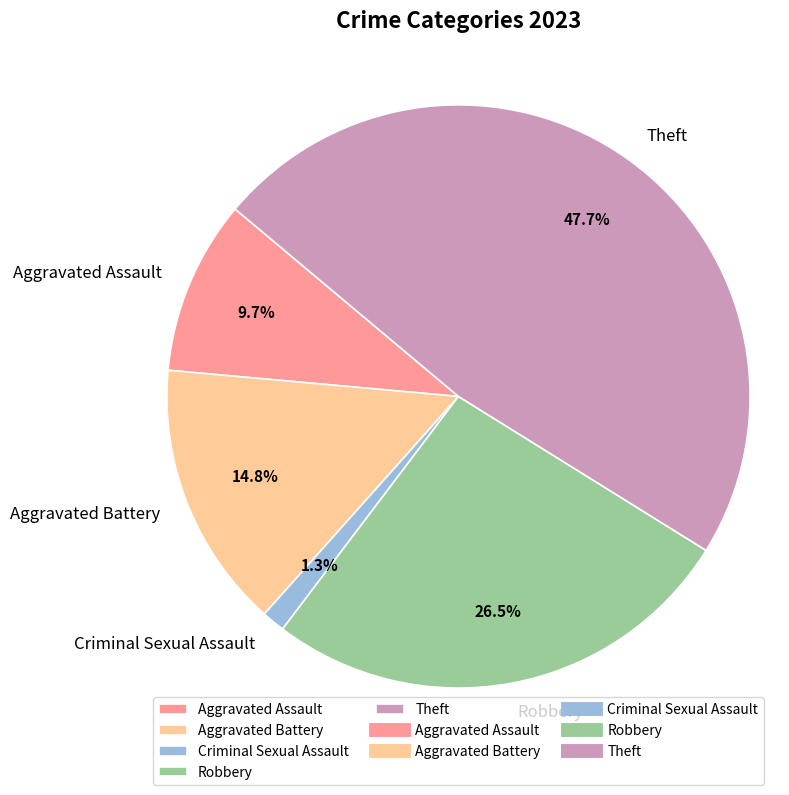

What is the smallest slice in the pie chart?

Criminal Sexual Assault